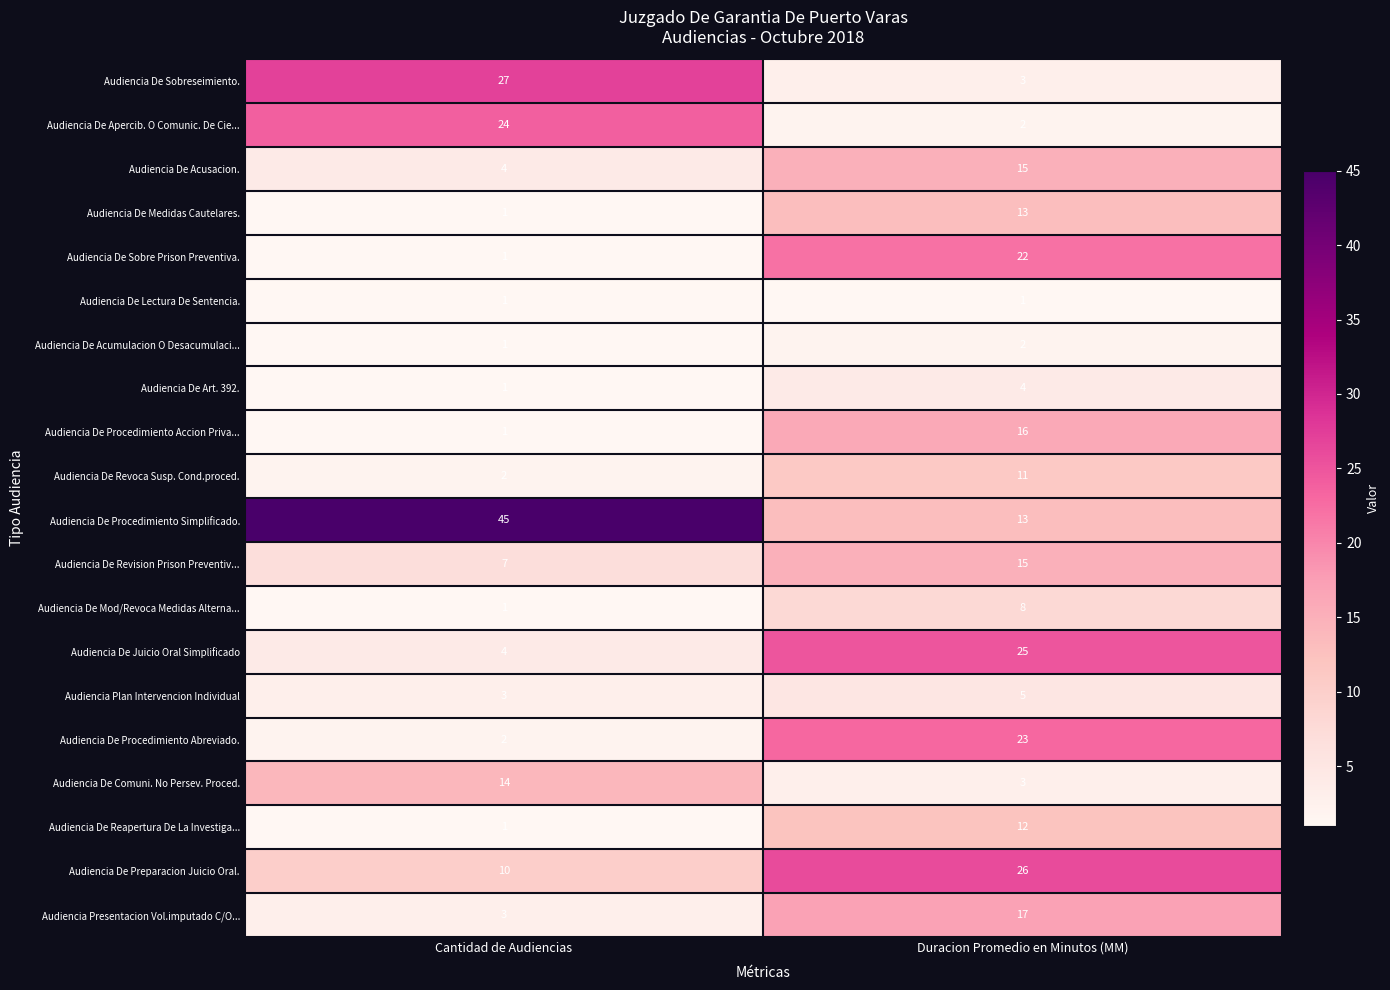

The value of Audiencia De Apercib. O Comunic. De Cie... at Duracion Promedio en Minutos (MM) is 3. True or false?

False